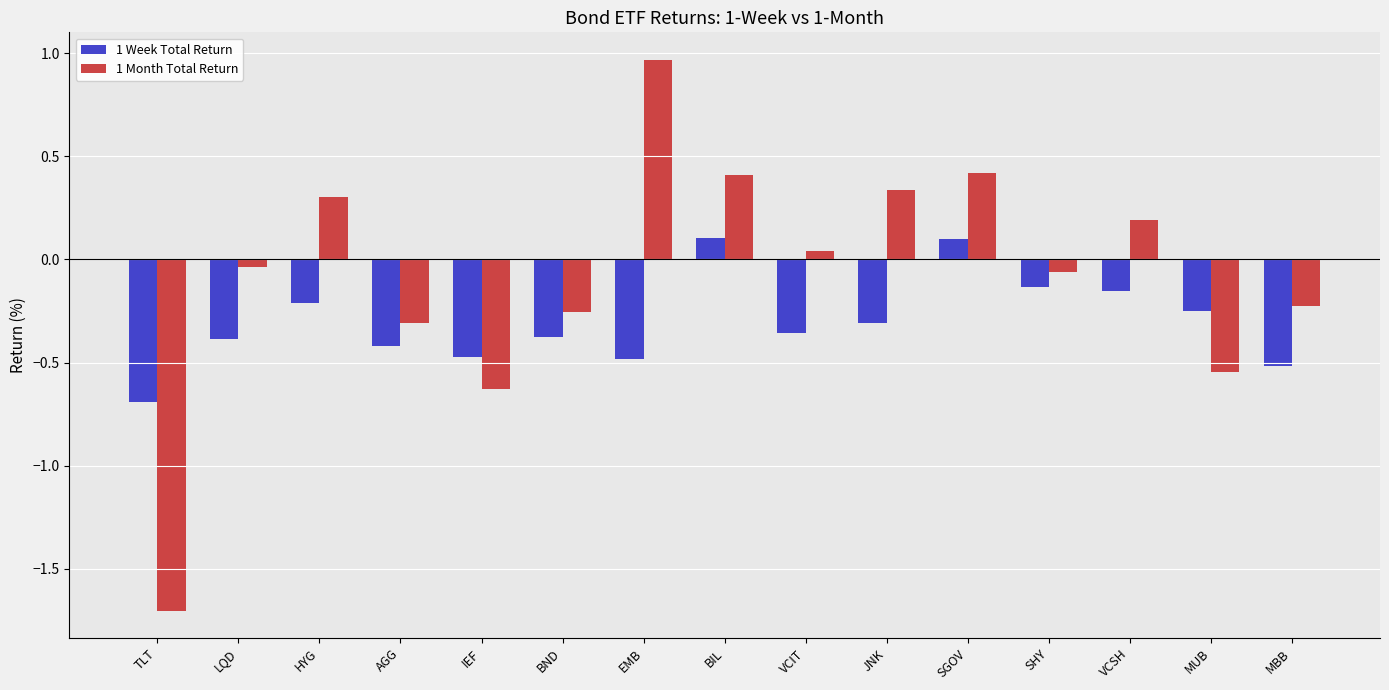

True or false: 1 Month Total Return has a value of -0.9 at IEF.

False